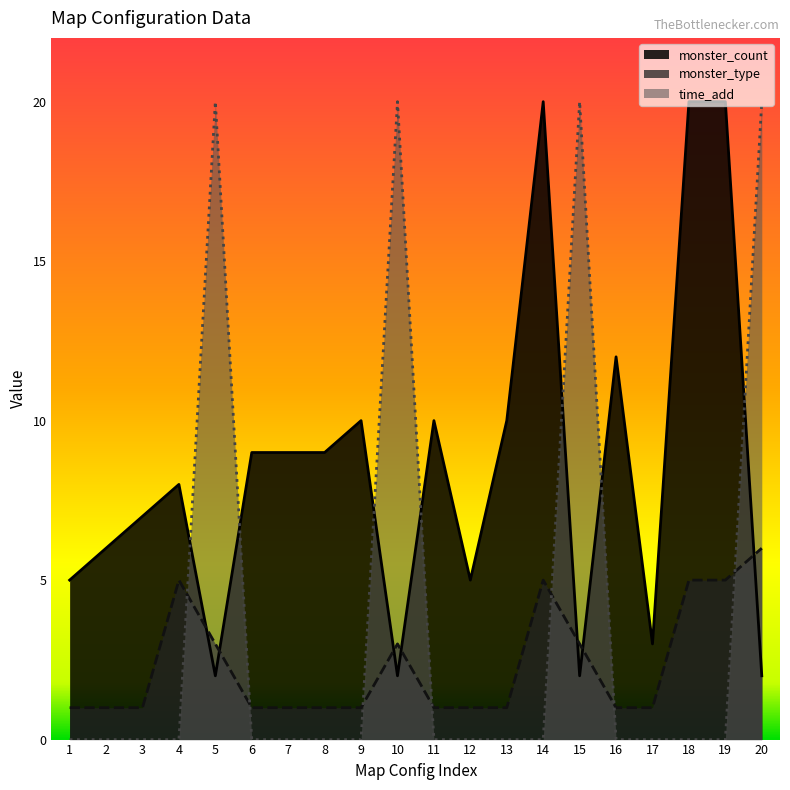

In monster_type, how many points are higher than both neighbors (excluding endpoints)?

3